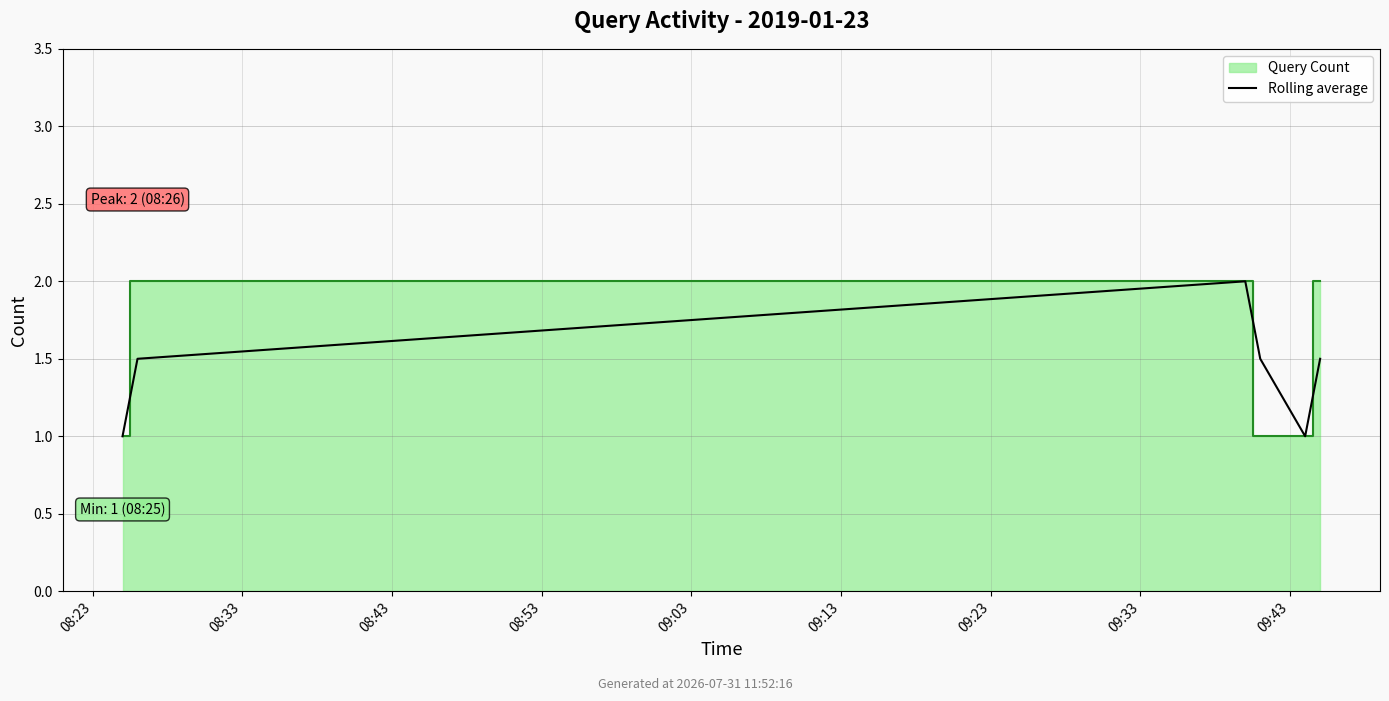

How many interior local valleys (lower than both neighbors) does the data have?

1